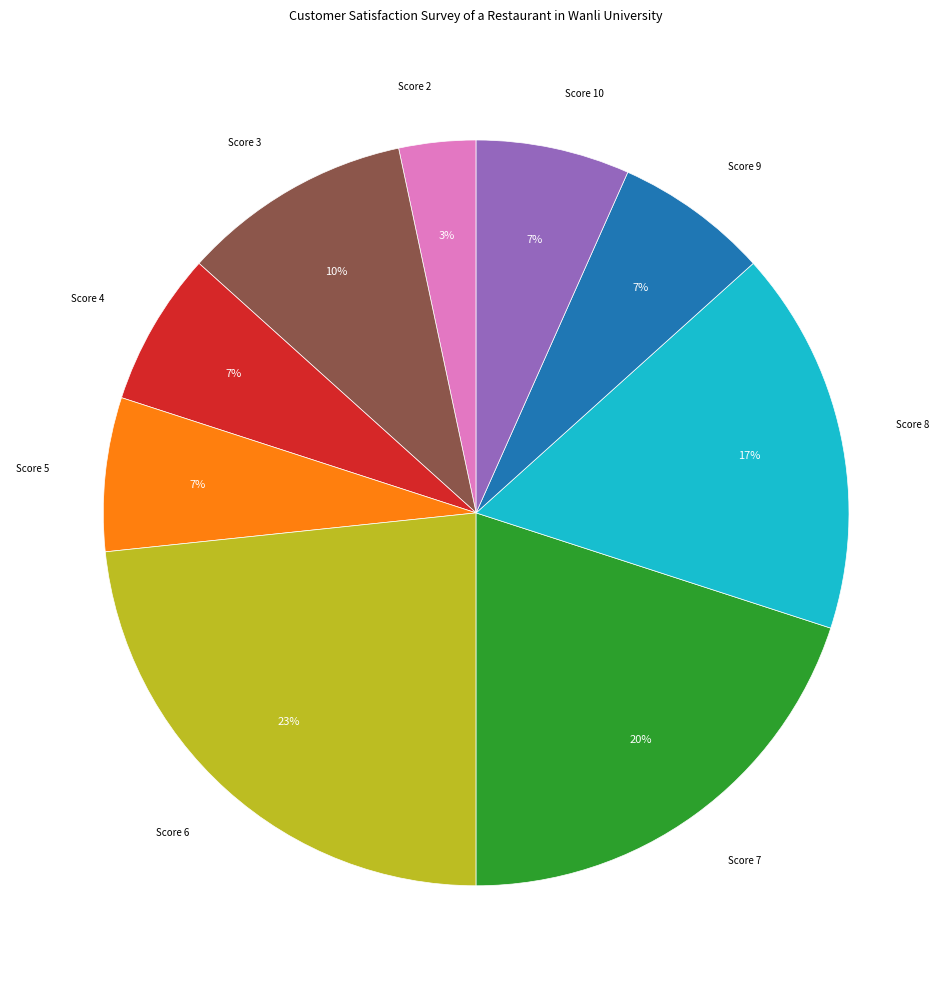

To the nearest percent, what portion does Score 7 represent?

20%